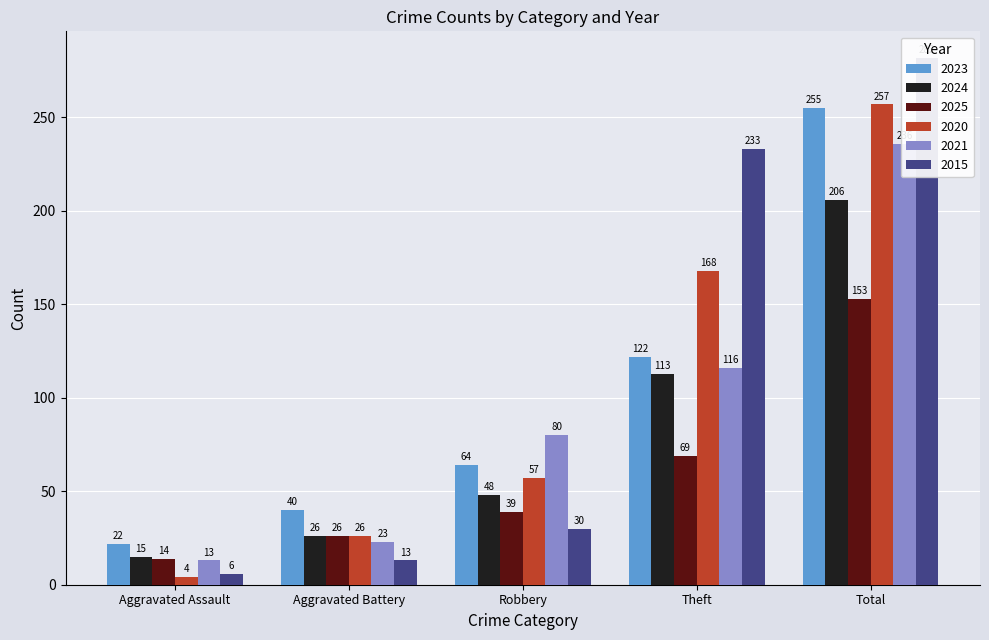

Is the value of 2025 at Aggravated Battery greater than the value of 2024 at Theft?

No